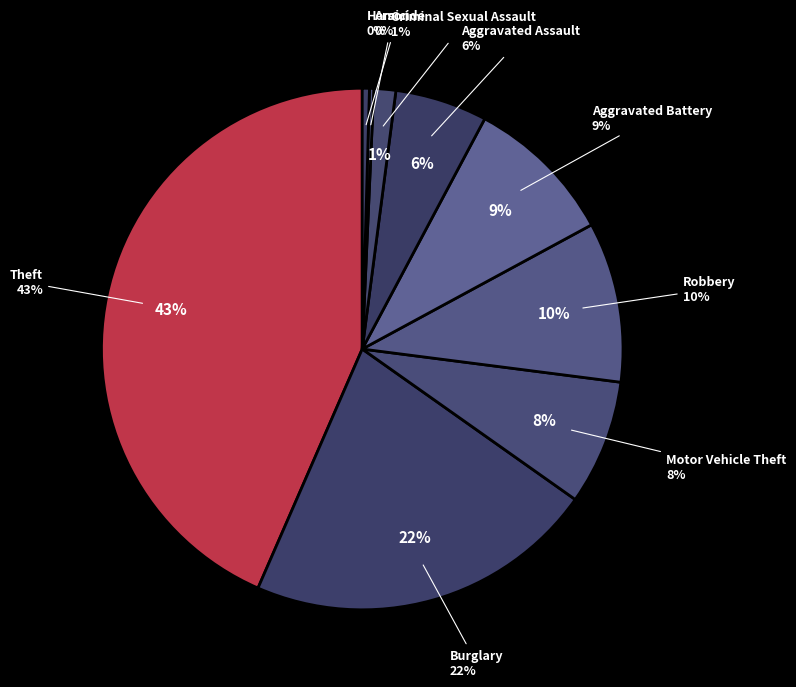

What percentage do Robbery and Theft together represent?

53.4%